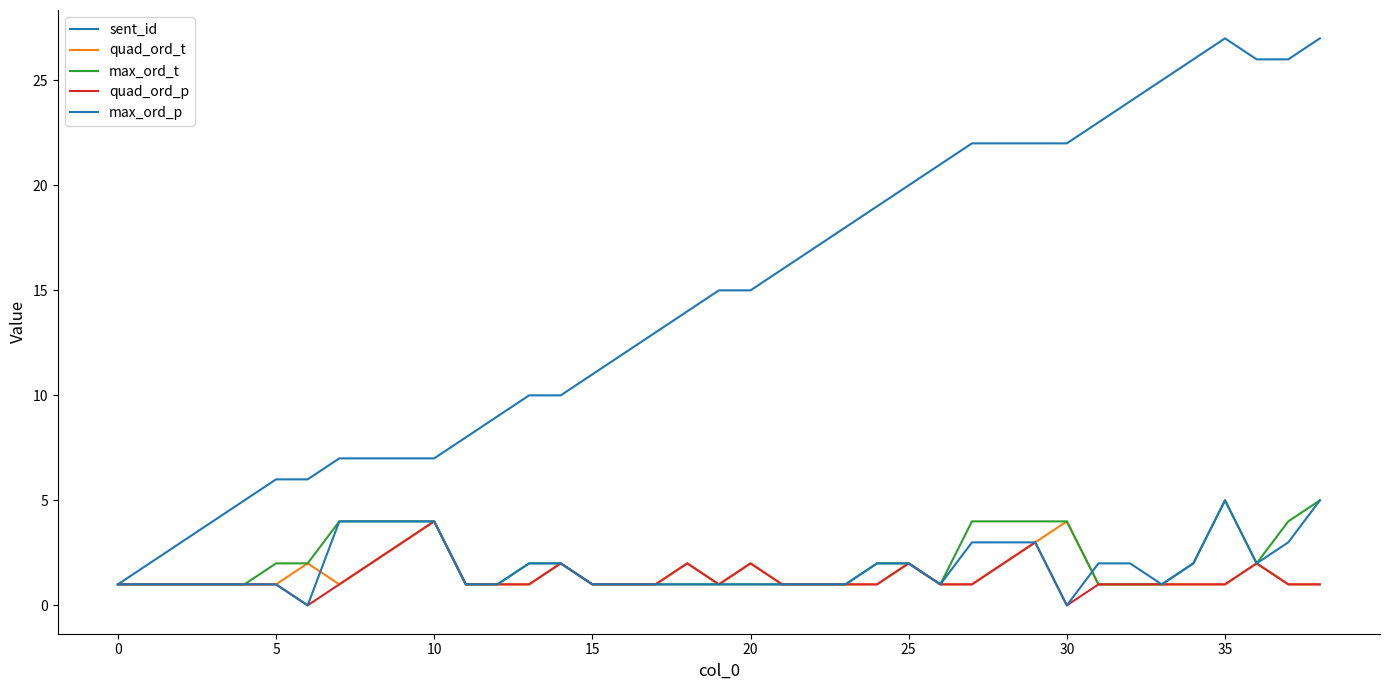

At which category is the sum across all series the highest?

35